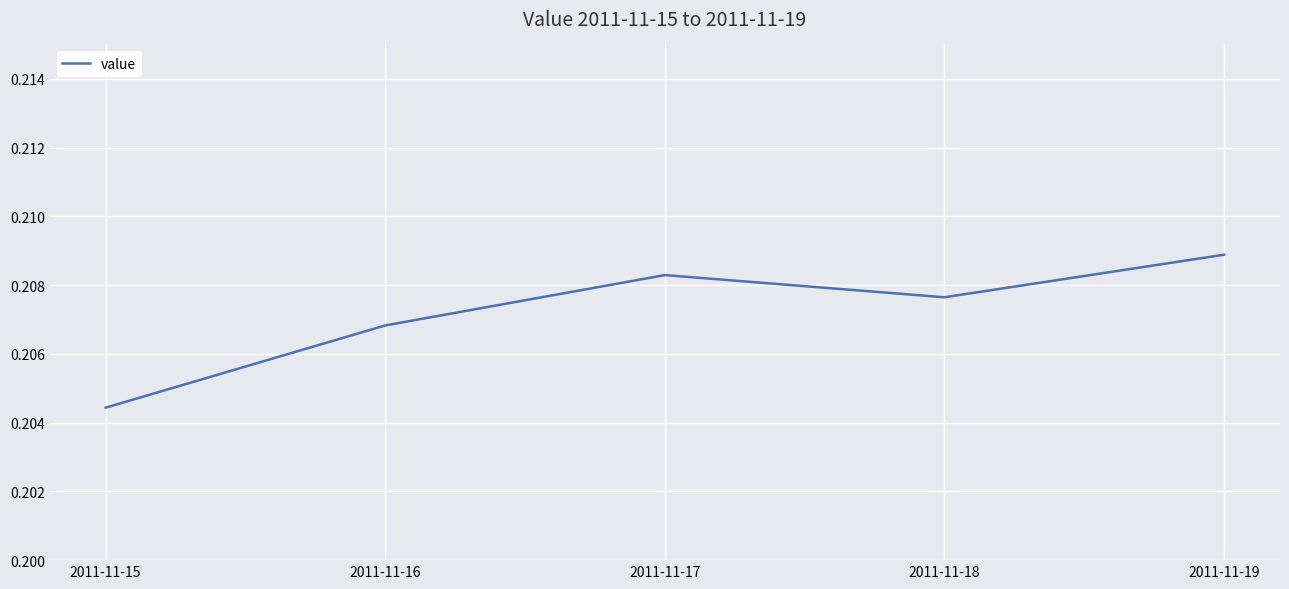

The chart shows a value of 0.1 at 2011-11-17. True or false?

False